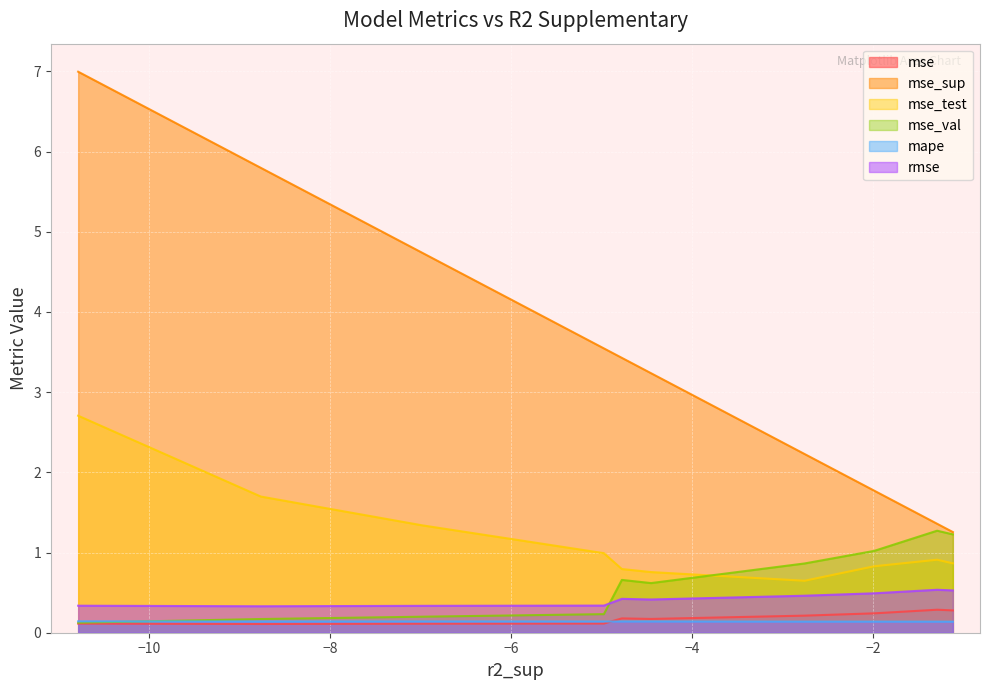

Which series has the widest spread of values?

mse_sup